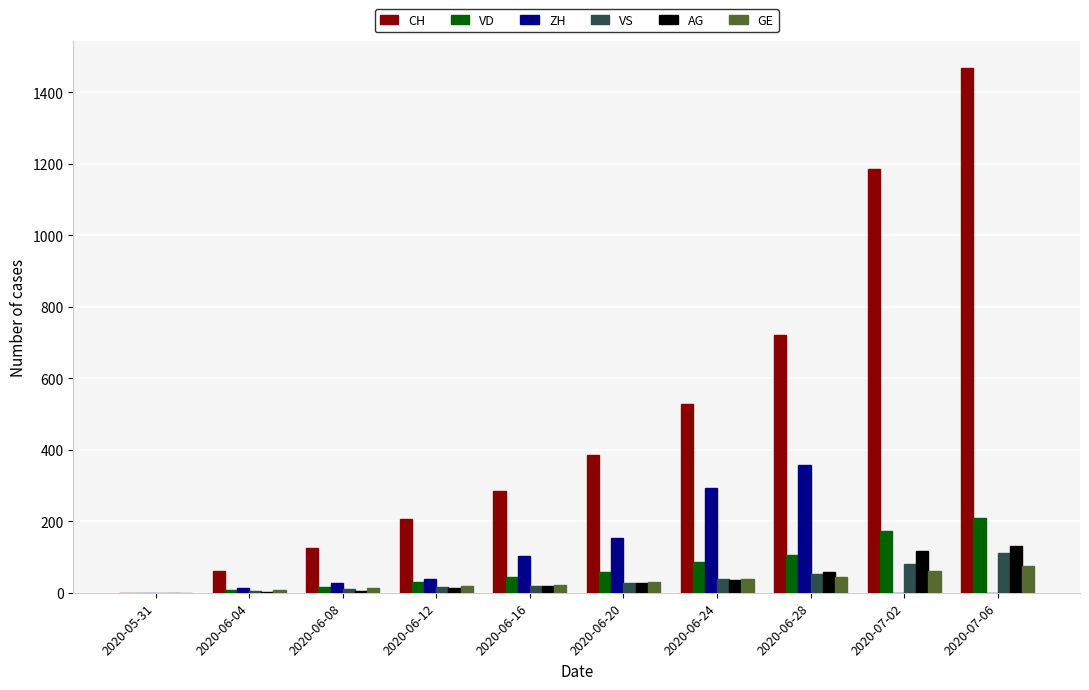

At which category is the sum across all series the highest?

2020-07-06